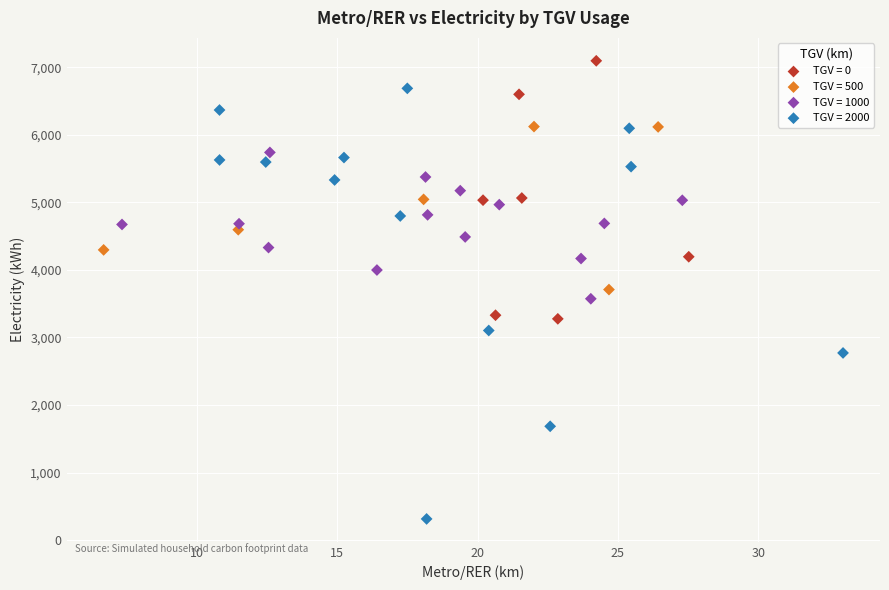

Which series has the widest spread of Y values?

TGV = 2000